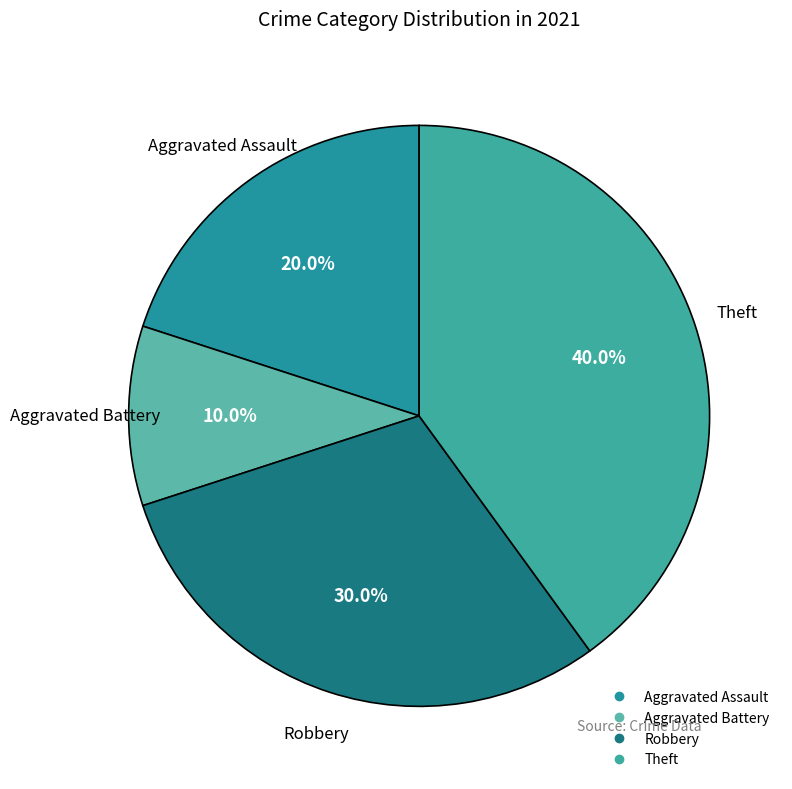

How many segments does this pie chart have?

4